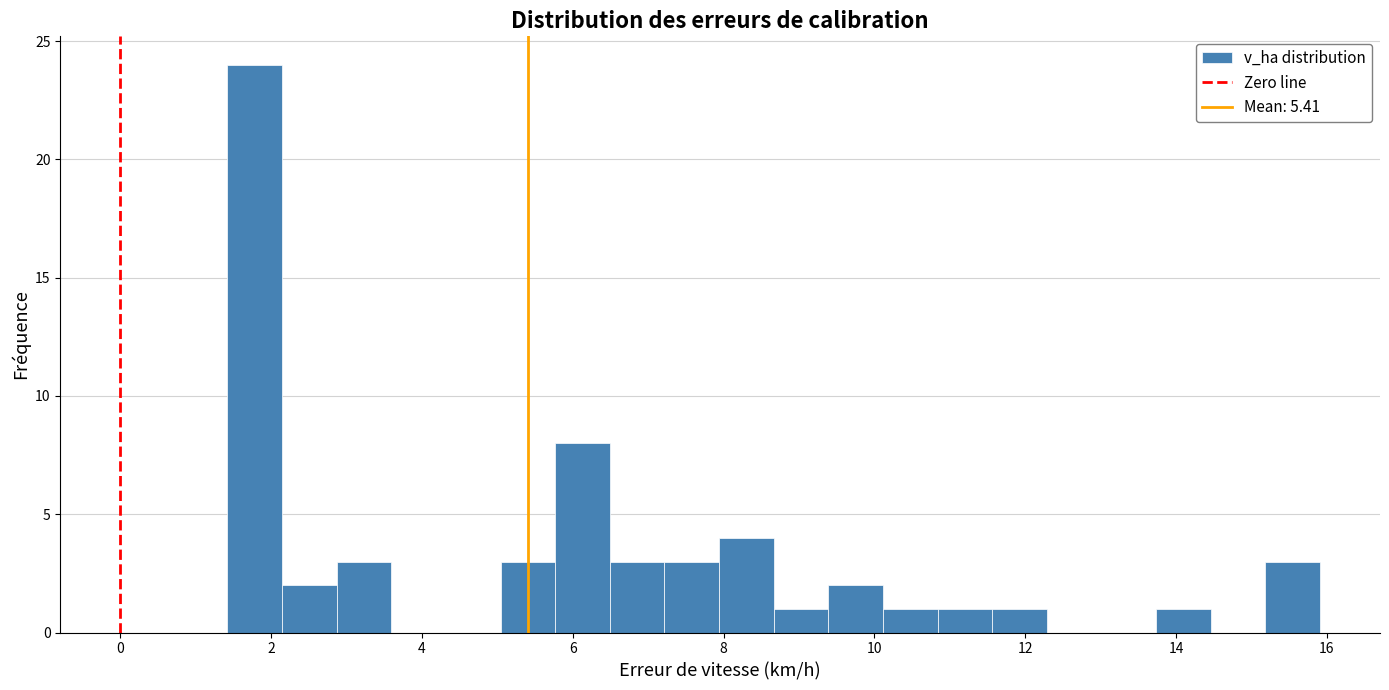

Around what value on the x-axis is the tallest bar? Give the approximate position of its centre, as read against the axis.

1.8